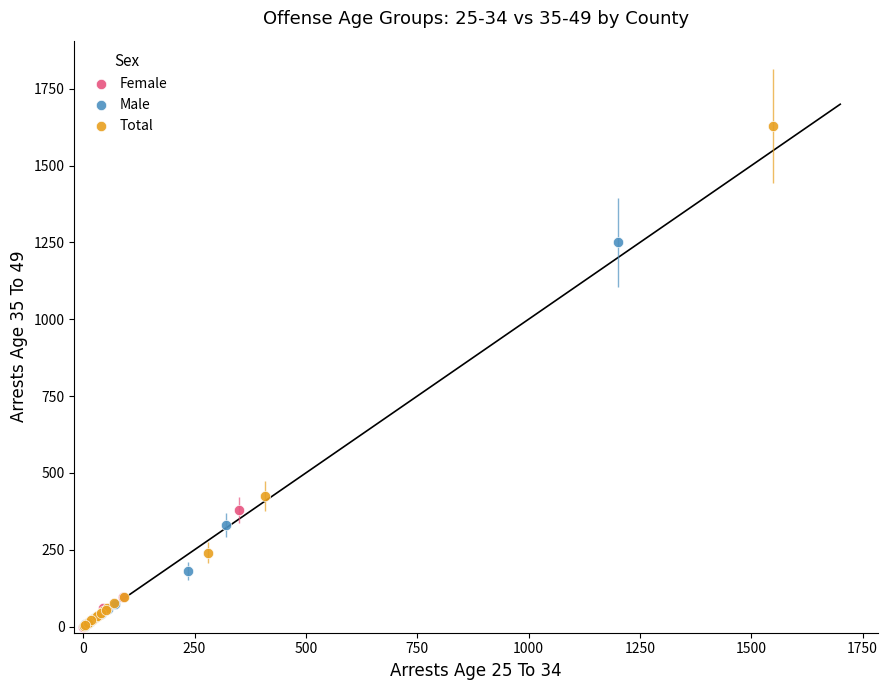

Which series contains the highest Y value?

Total